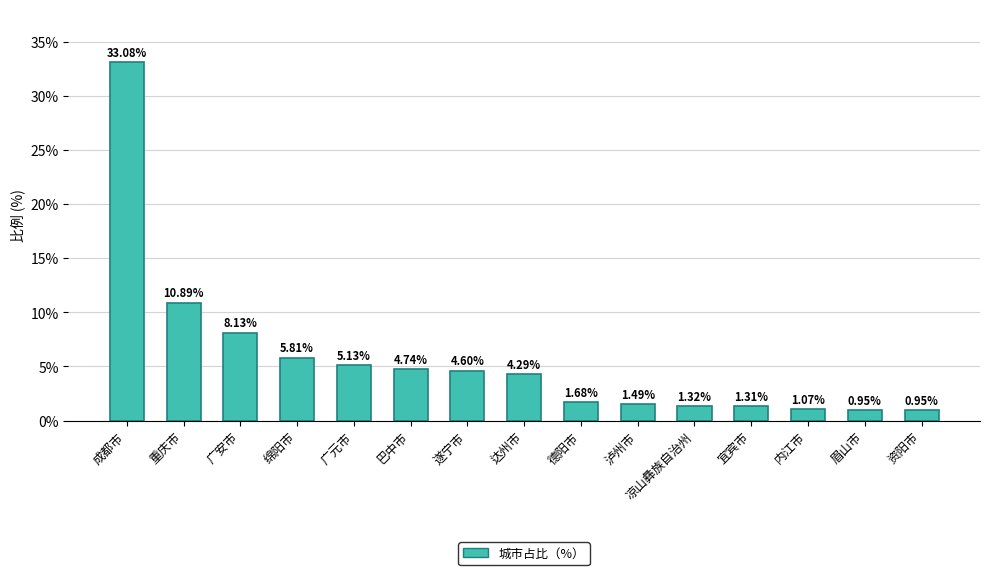

What is the ratio of the value at 广元市 to the value at 内江市?

4.8